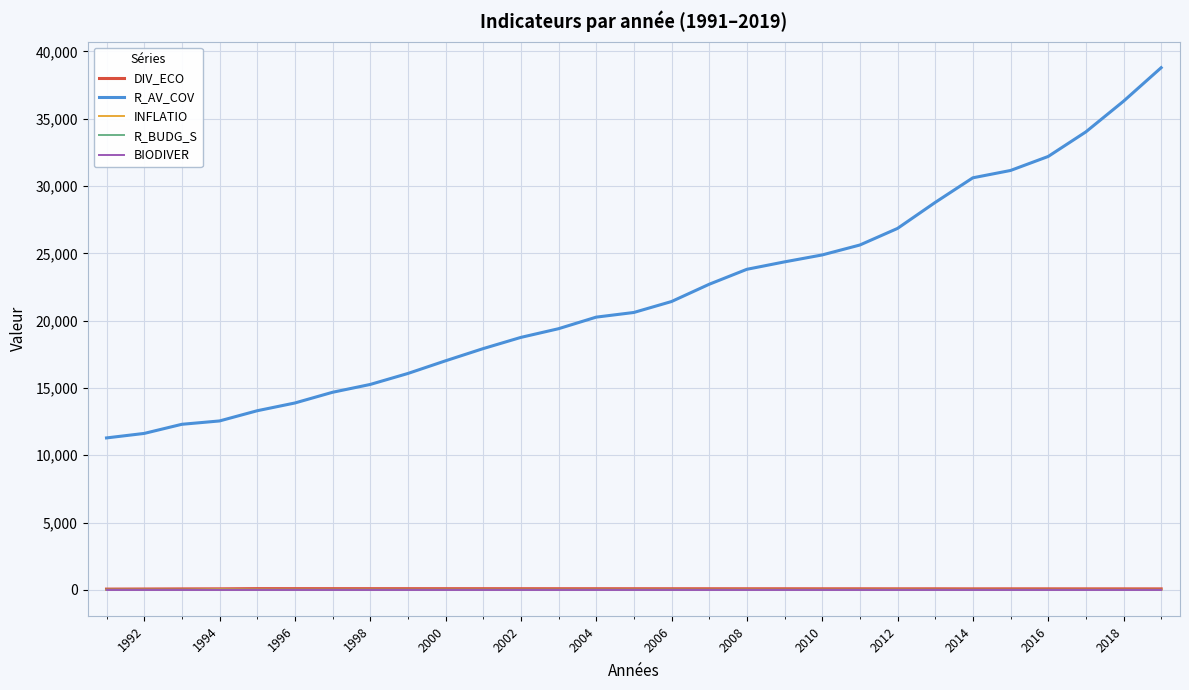

True or false: INFLATIO and DIV_ECO intersect in this chart.

False